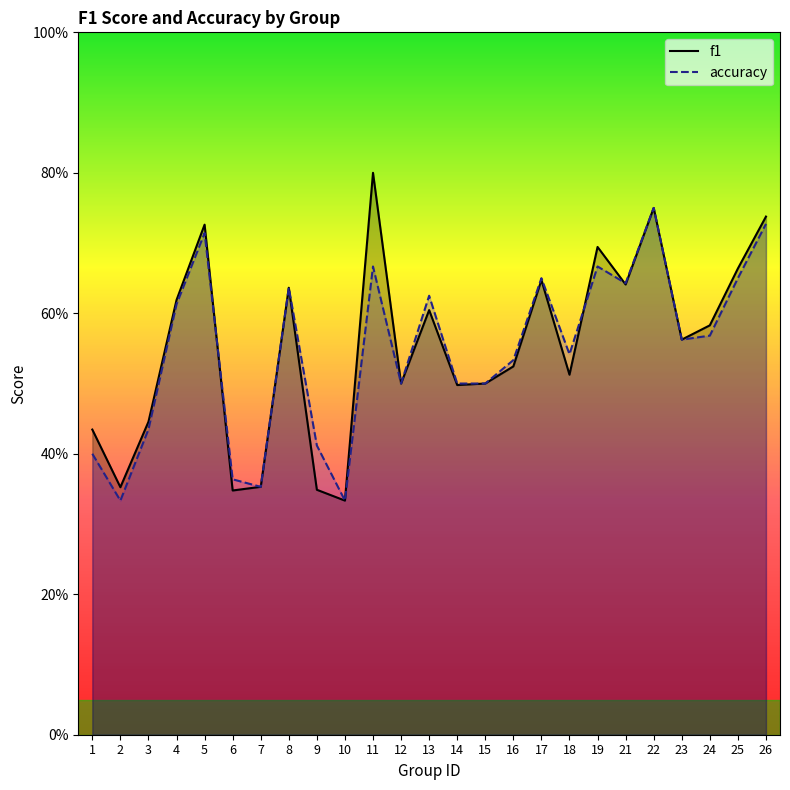

What is the total value across all series at 3?

0.9